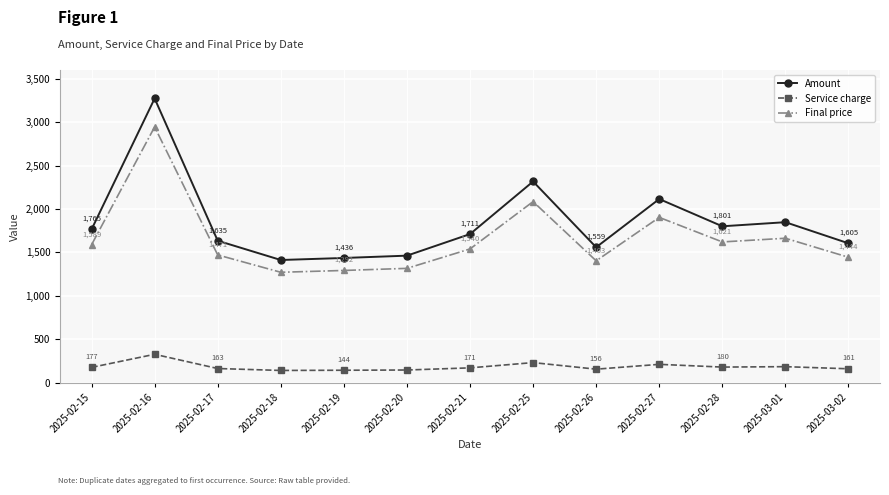

Is this an area chart (filled region under the line)?

No